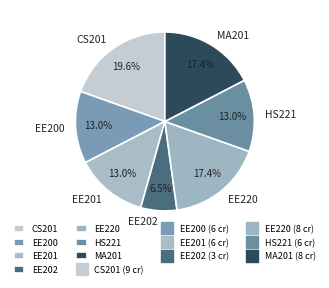

Is EE220 the majority of the pie?

No